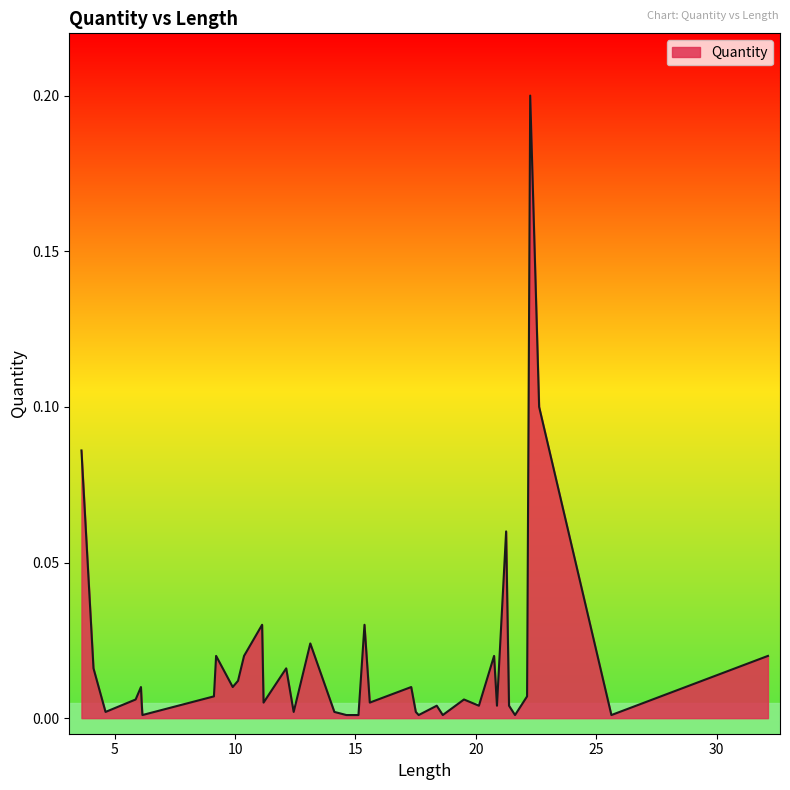

Reading left to right, list all the values displayed in this chart.

3.625=0.1	4.125=0.0	4.625=0.0	5.875=0.0	6.095=0.0	6.125=0.0	6.155=0.0	9.125=0.0	9.215=0.0	9.905=0.0	10.125=0.0	10.375=0.0	11.125=0.0	11.185=0.0	12.125=0.0	12.435=0.0	12.625=0.0	13.125=0.0	14.125=0.0	14.625=0.0	15.125=0.0	15.375=0.0	15.595=0.0	17.315=0.0	17.505=0.0	17.625=0.0	18.375=0.0	18.625=0.0	19.505=0.0	20.125=0.0	20.755=0.0	20.875=0.0	21.255=0.1	21.375=0.0	21.625=0.0	22.125=0.0	22.255=0.2	22.625=0.1	25.625=0.0	32.125=0.0